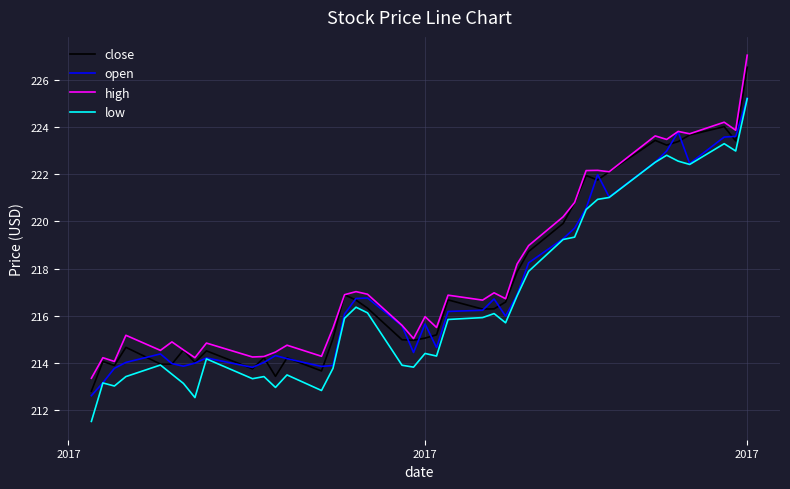

What is the minimum value for close?

212.8